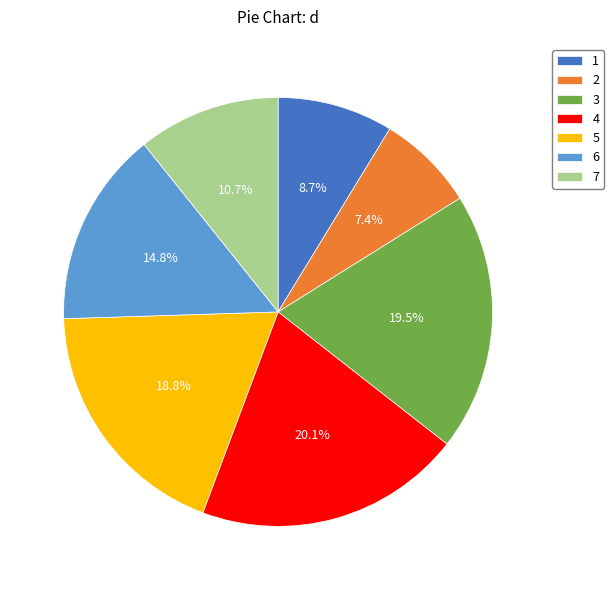

What is the largest slice in the pie chart?

4